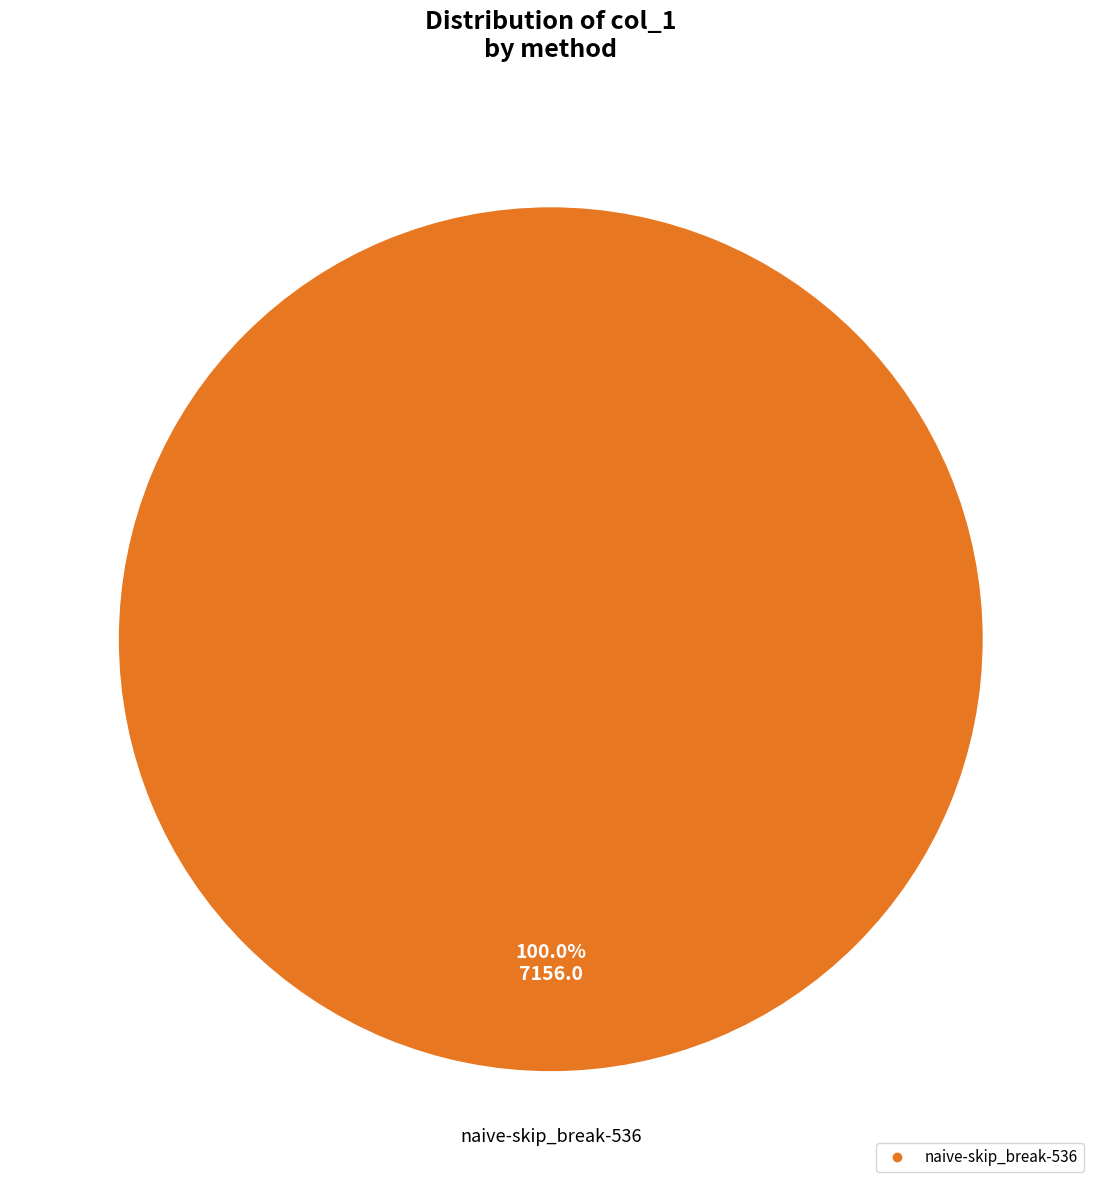

How many slices are in this pie chart?

1